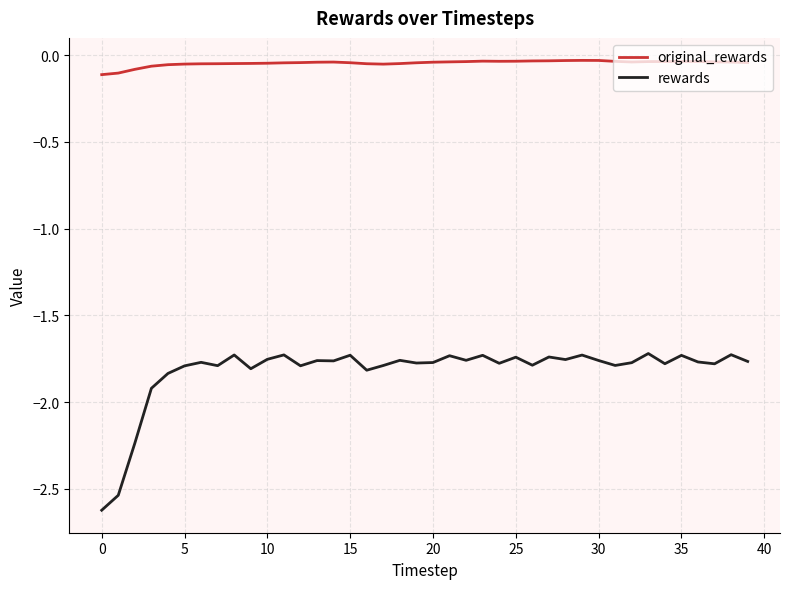

Does the chart have visible grid lines?

Yes